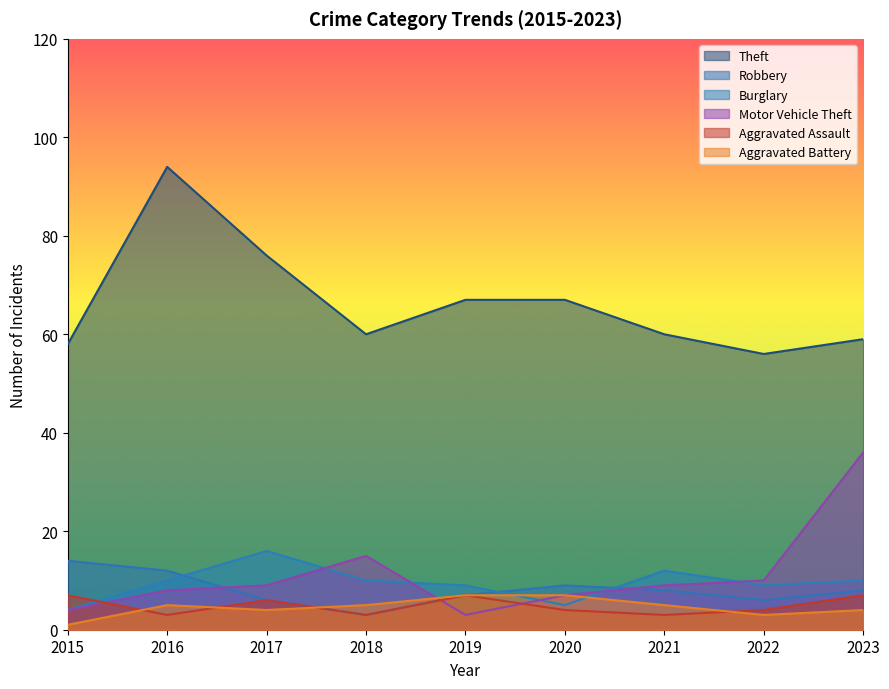

Which label corresponds to the largest value in the chart?

2016